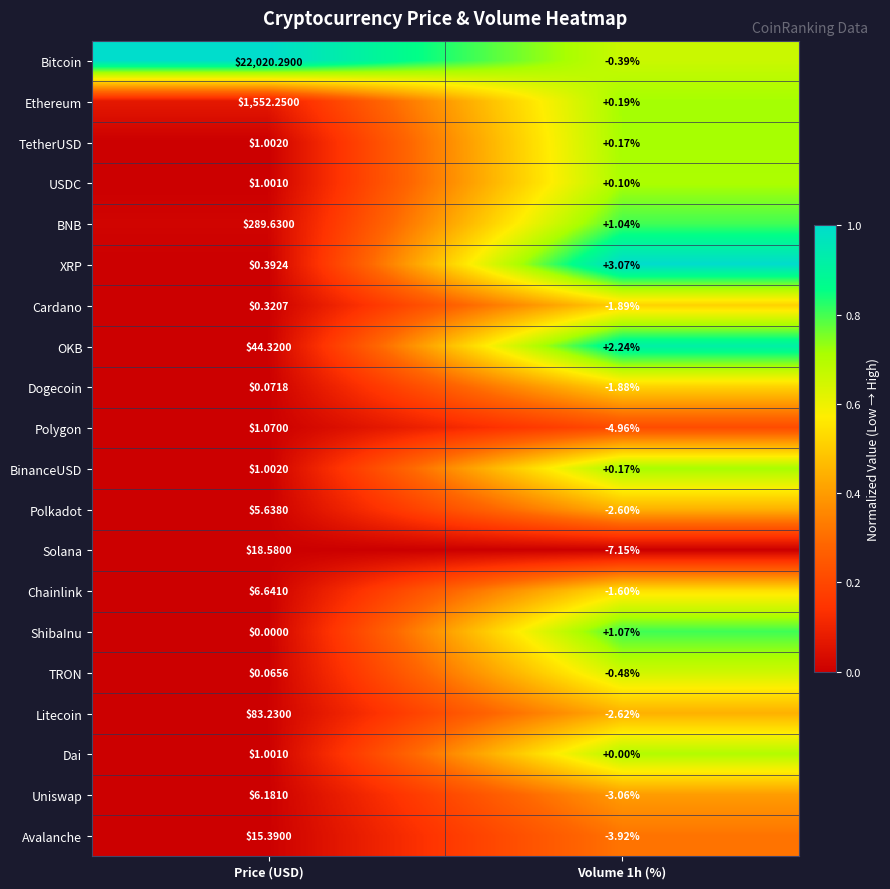

Between Price (USD) and Volume 1h (%), which series saw the biggest shift?

Bitcoin